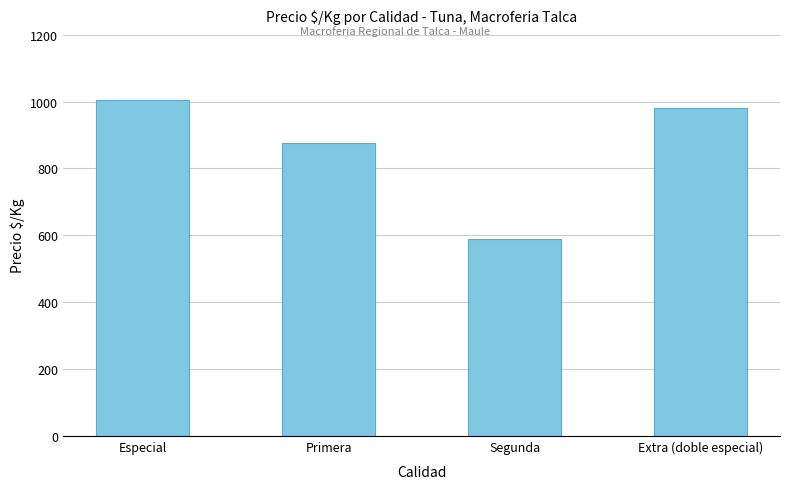

Which category has the highest value across all series?

Especial